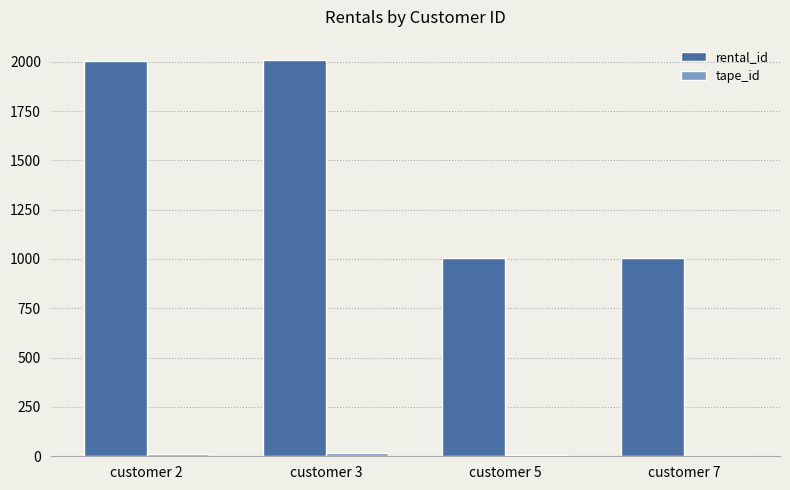

What is the sum of the rental_id values at customer 2 and customer 3?

4014